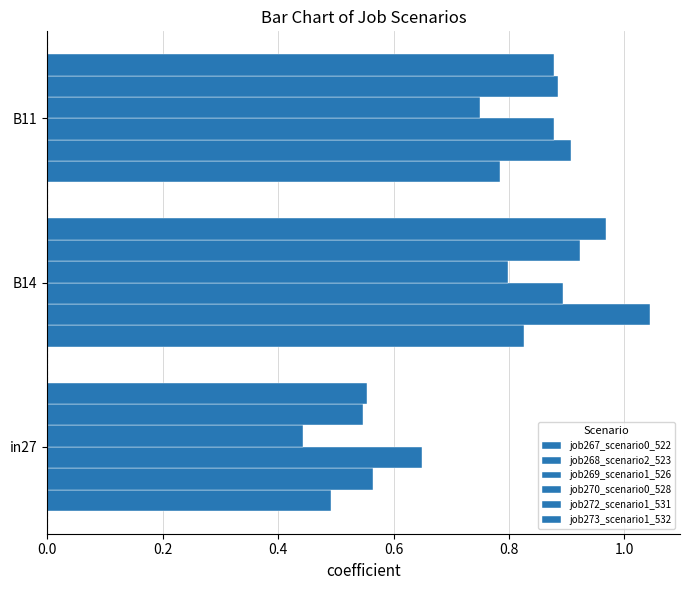

Count the number of data series in this chart.

6